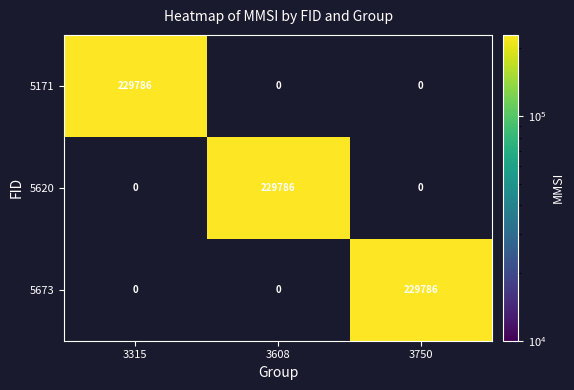

The 3315 series shows 229786 at 3315. True or false?

True